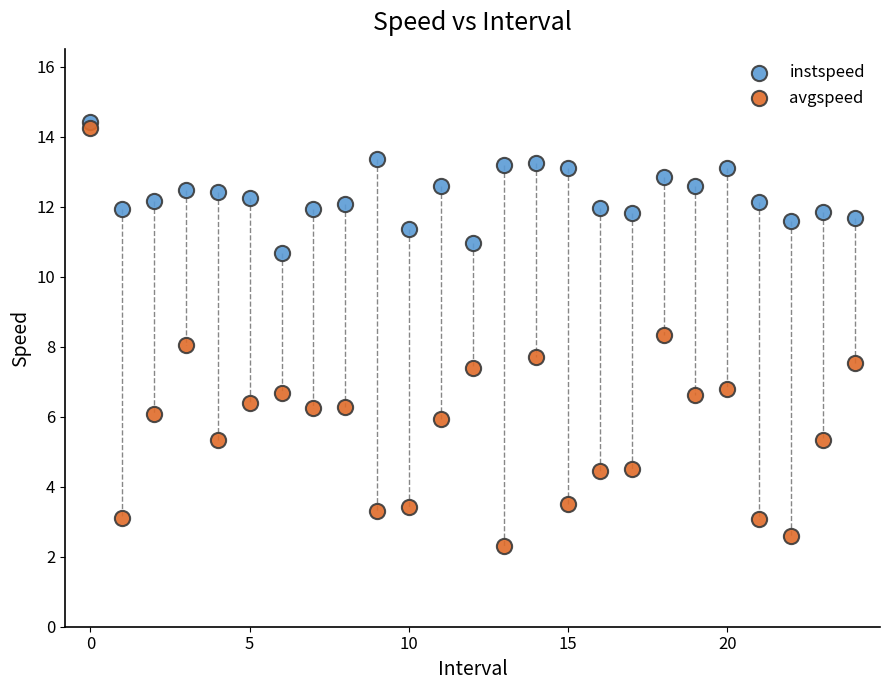

Which series reaches the maximum Y coordinate?

instspeed